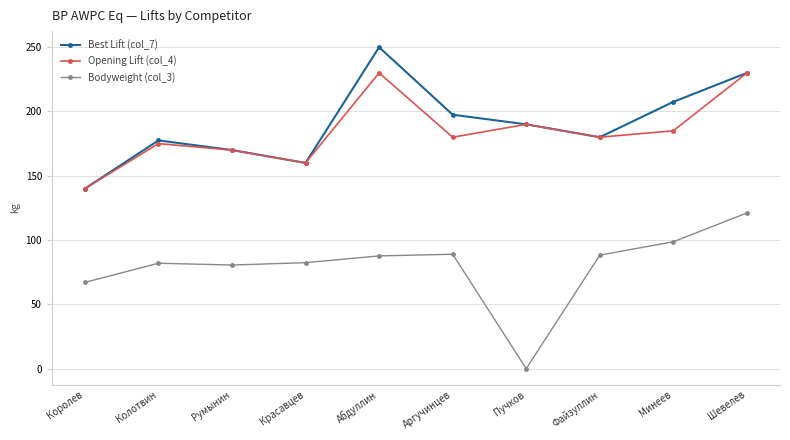

What position from the left is Королев?

1